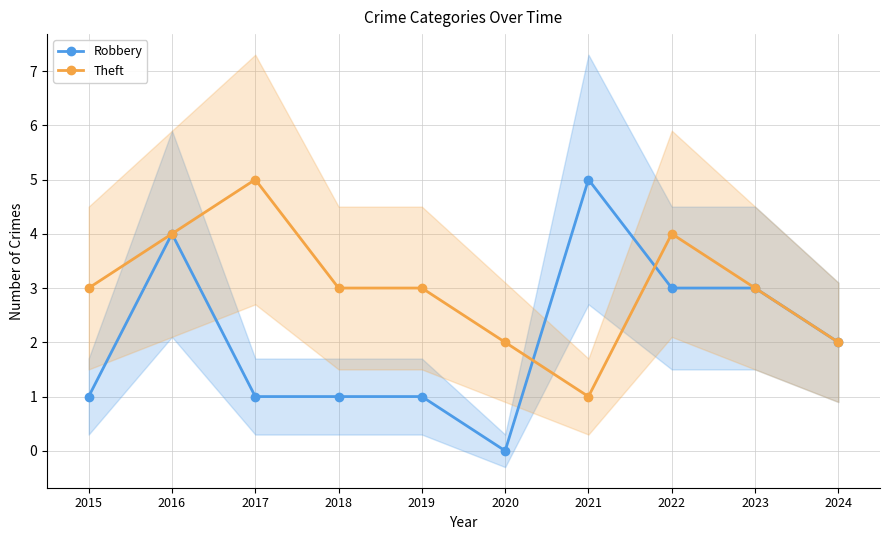

How many series are shown in this chart?

2